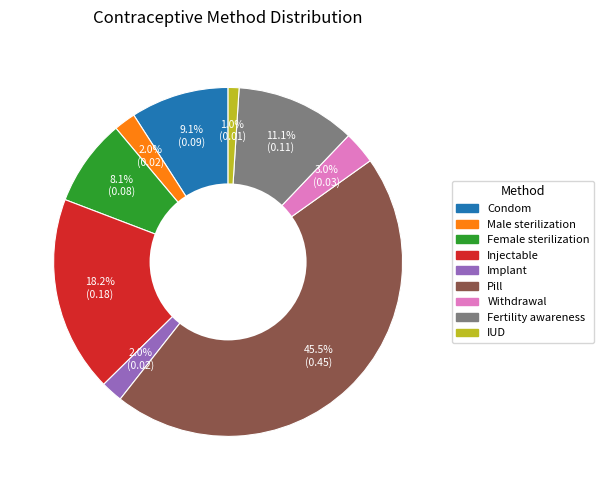

What percentage is the Condom slice, to the nearest percent?

9%